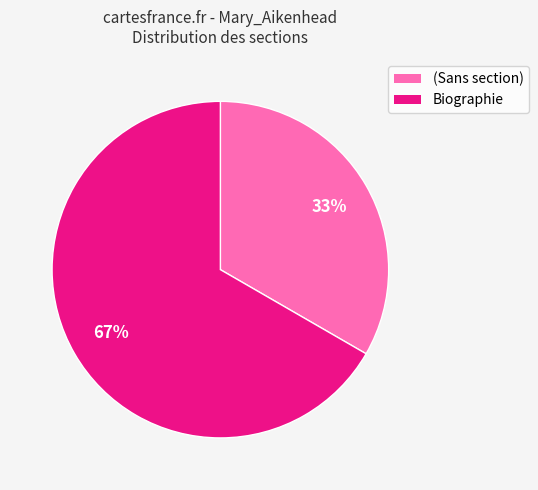

To the nearest percent, what is the average slice percentage?

50%